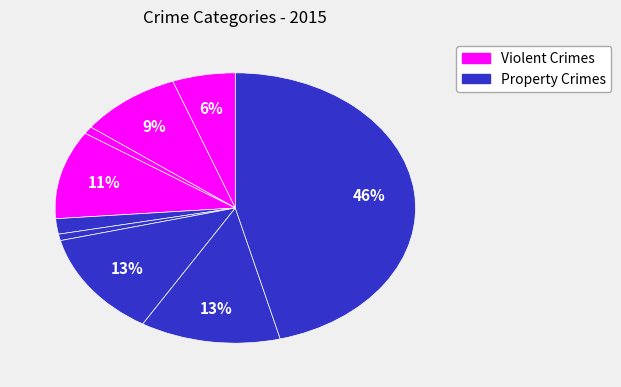

How many segments does this pie chart have?

9